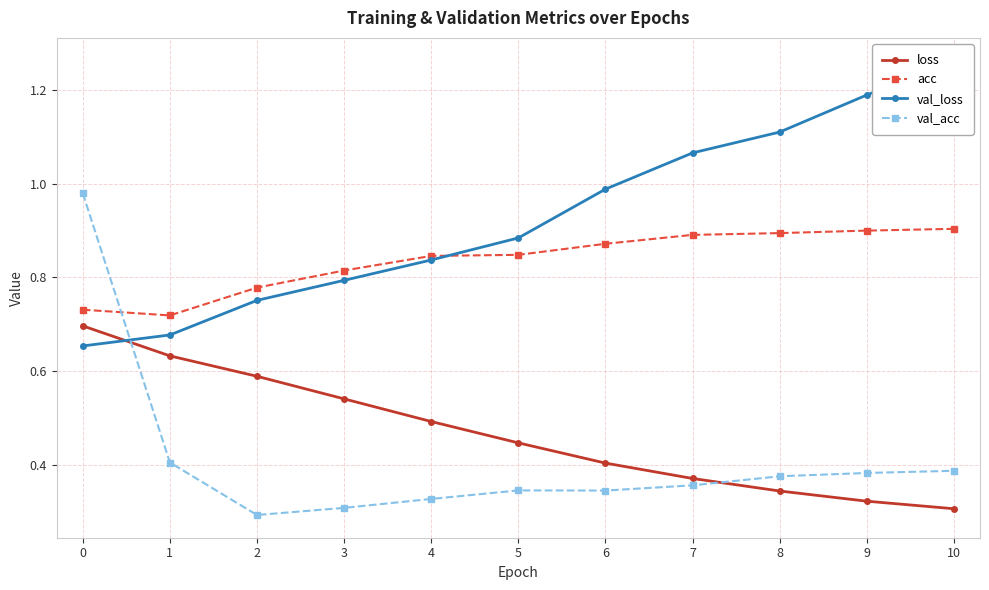

The acc series shows 0.8 at 2. True or false?

True